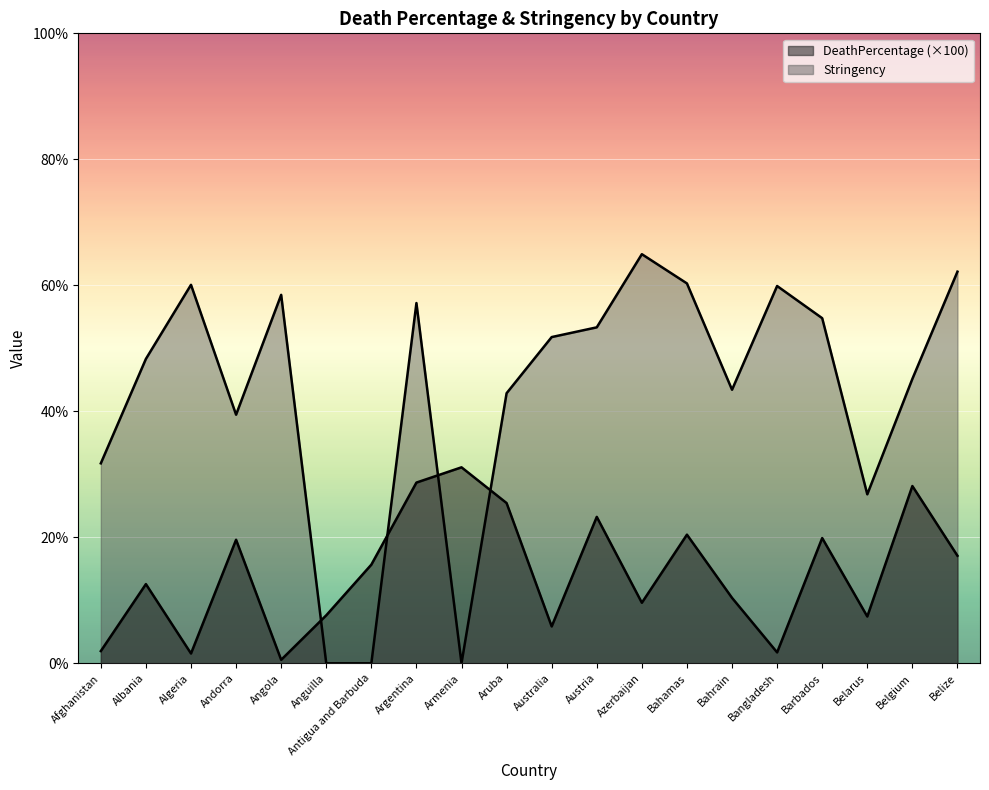

The DeathPercentage series shows 17.1 at Belize. True or false?

True